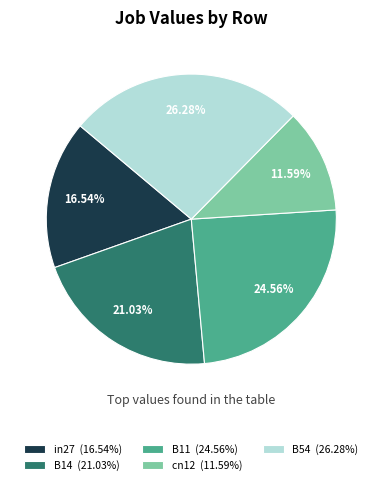

Is there any slice that represents more than half of the pie?

No